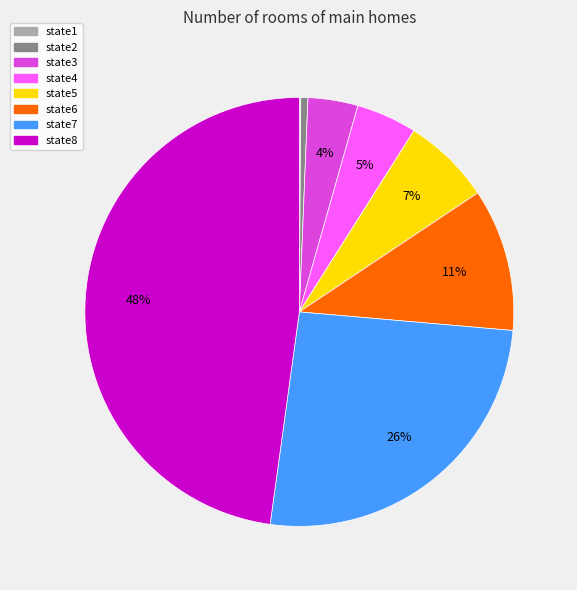

Between state6 and state8, which is larger?

state8